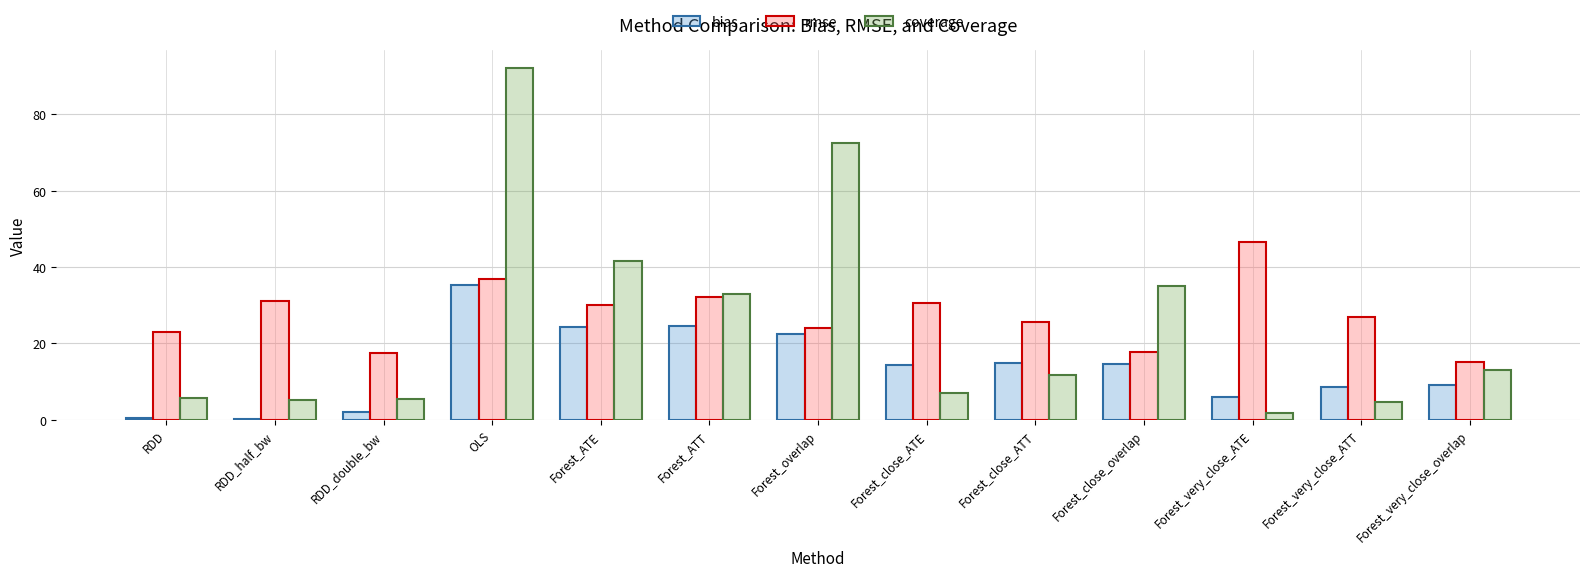

Which label corresponds to the largest value in the chart?

OLS